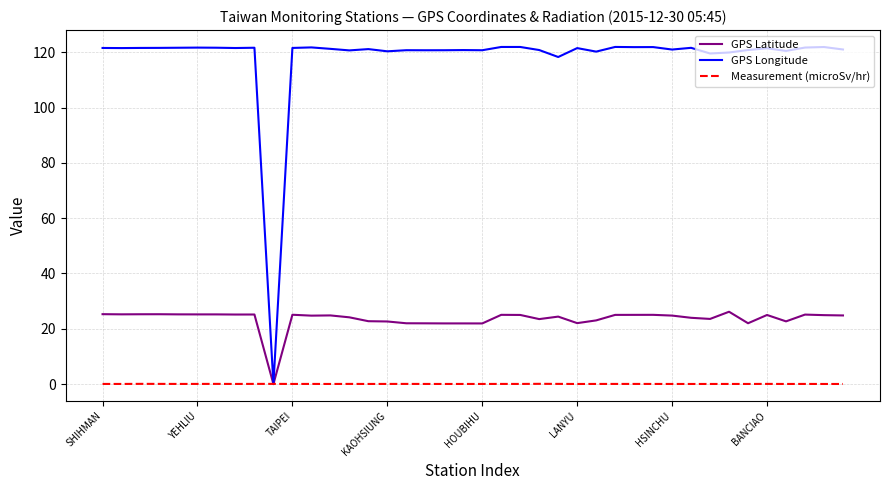

Count the number of categories in the chart.

40